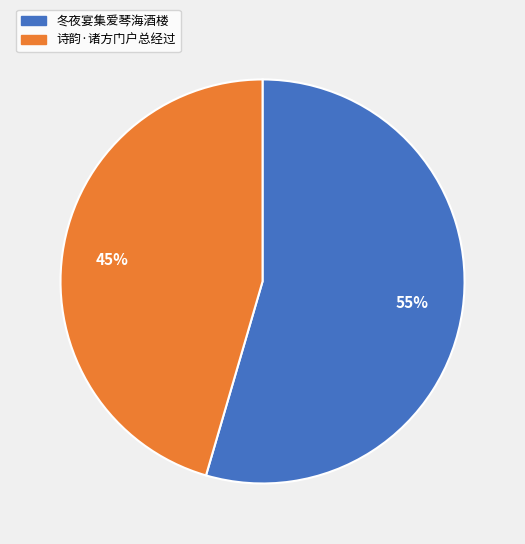

Combined, do 诗韵·诸方门户总经过 and 冬夜宴集爱琴海酒楼 account for over 50%?

Yes